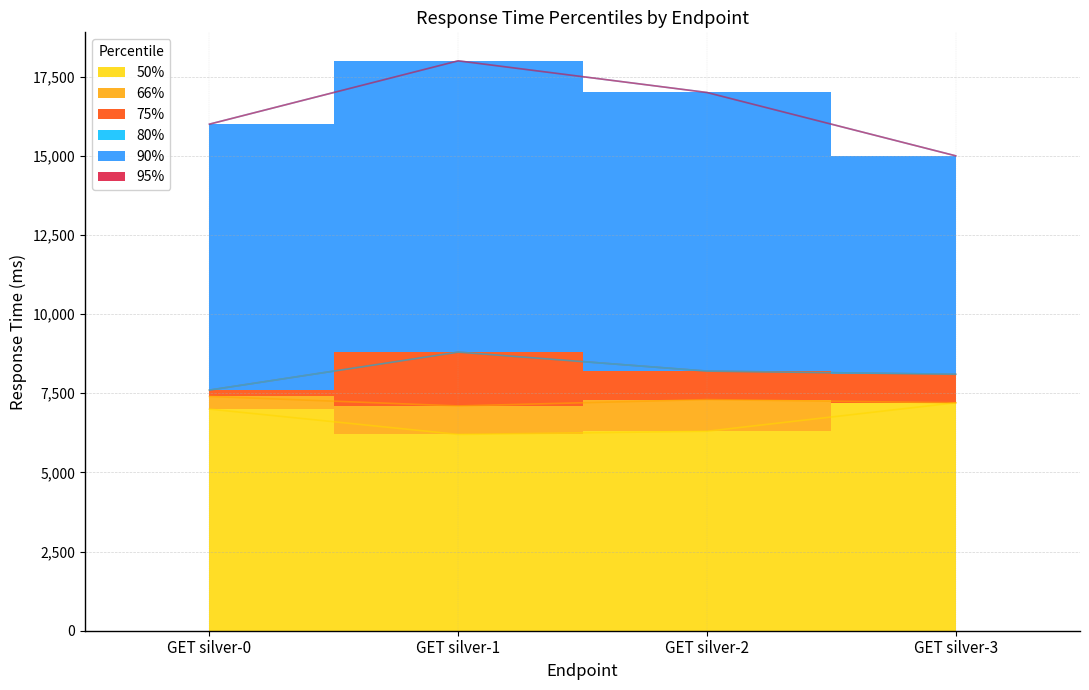

Rank the series at GET silver-2 from highest to lowest value.

90%, 95%, 75%, 80%, 66%, 50%